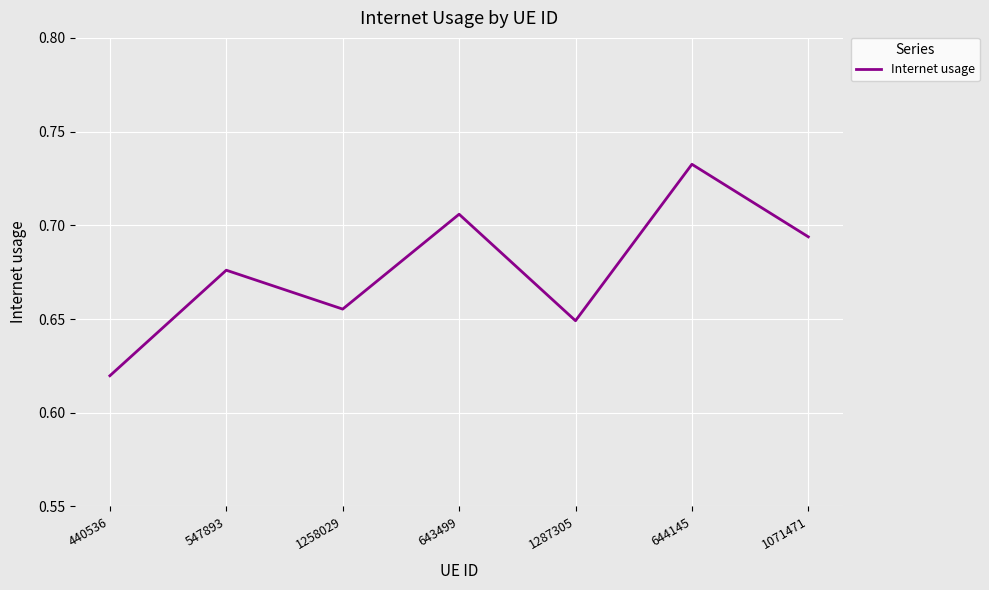

Rank the categories by value from highest to lowest.

644145, 643499, 1071471, 547893, 1258029, 1287305, 440536